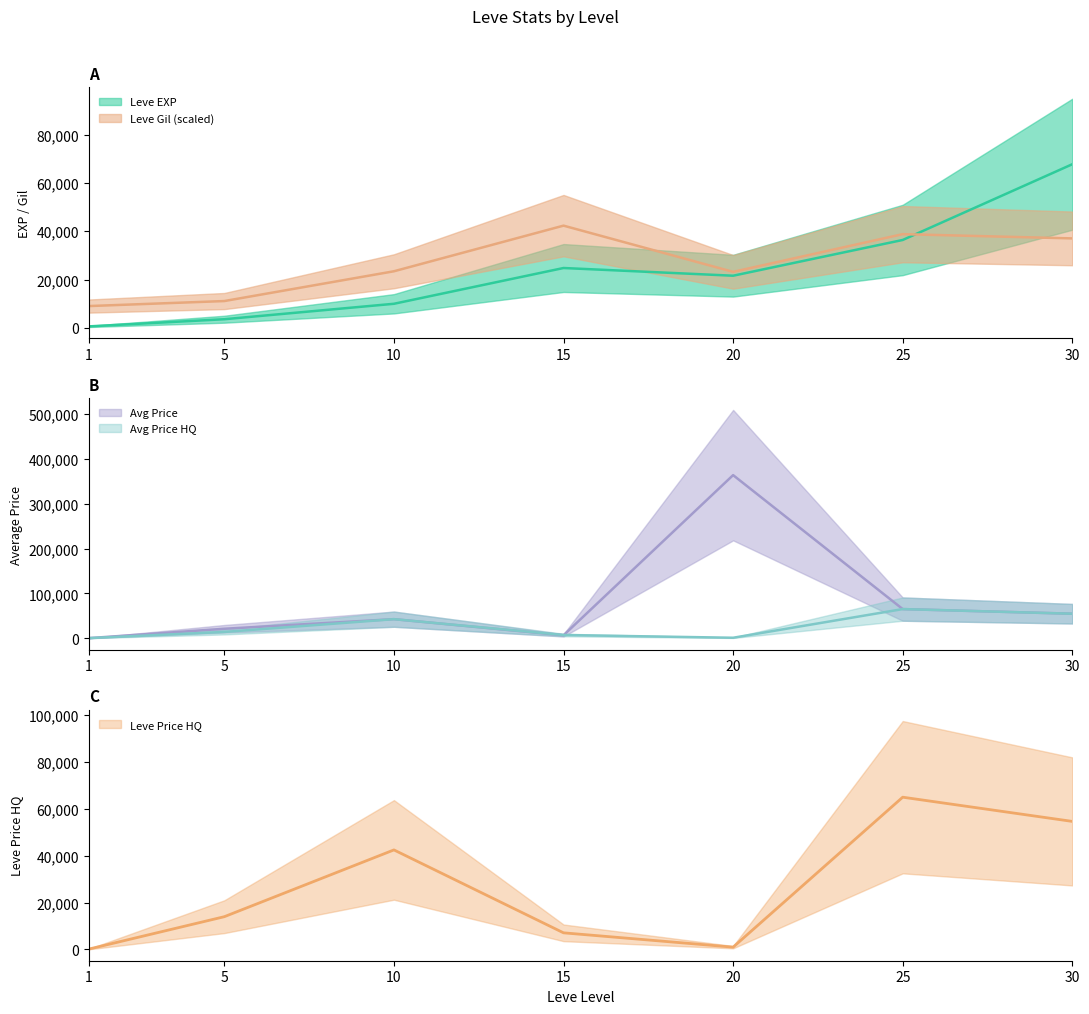

True or false: currentAveragePrice has a value of 11071.1 at 30.

False